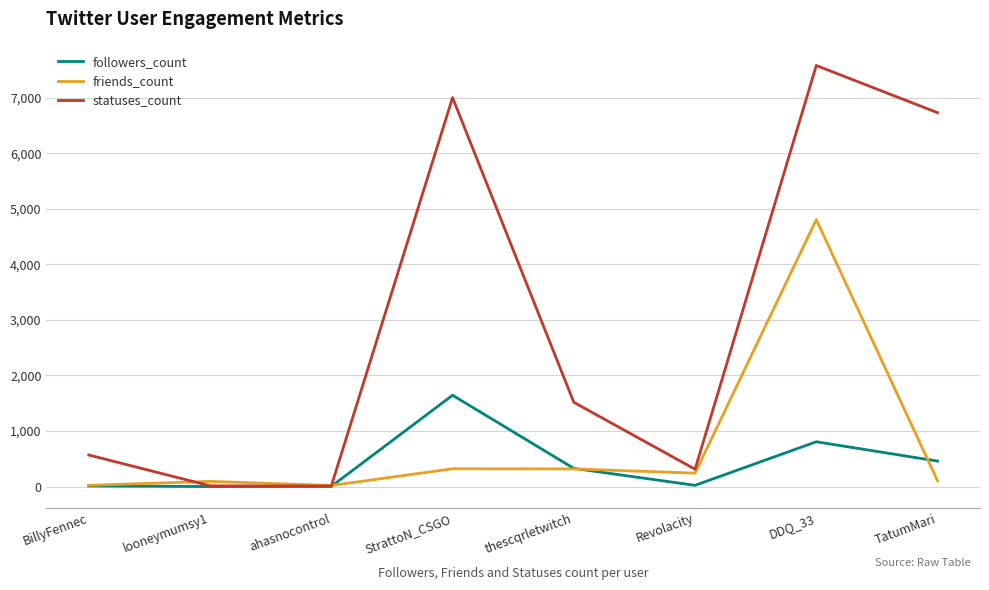

Between Revolacity and DDQ_33, which series saw the biggest shift?

statuses_count